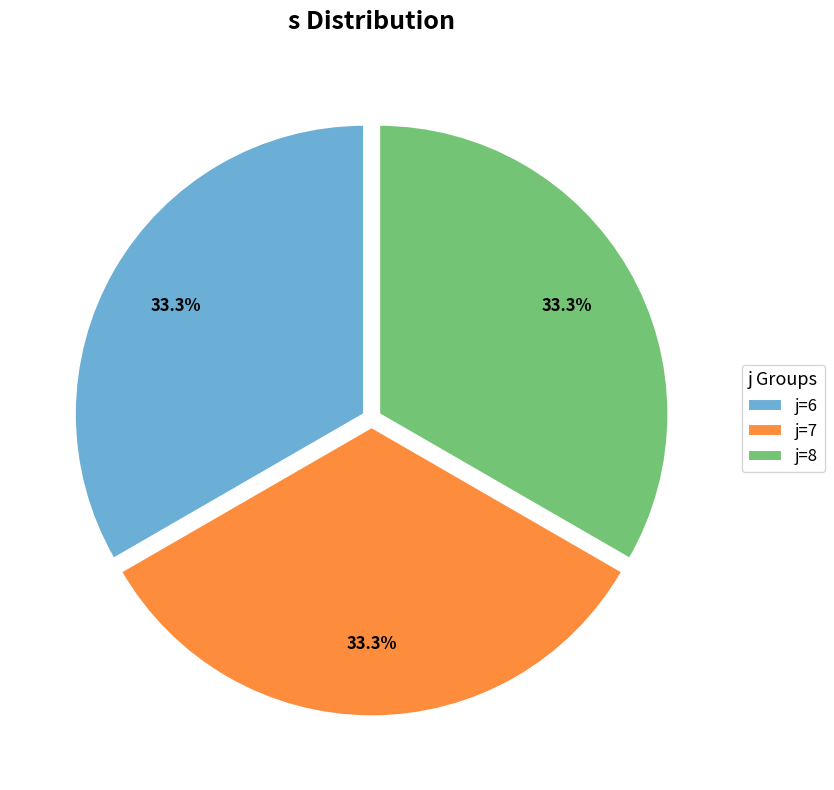

Is there a majority slice in this chart?

No